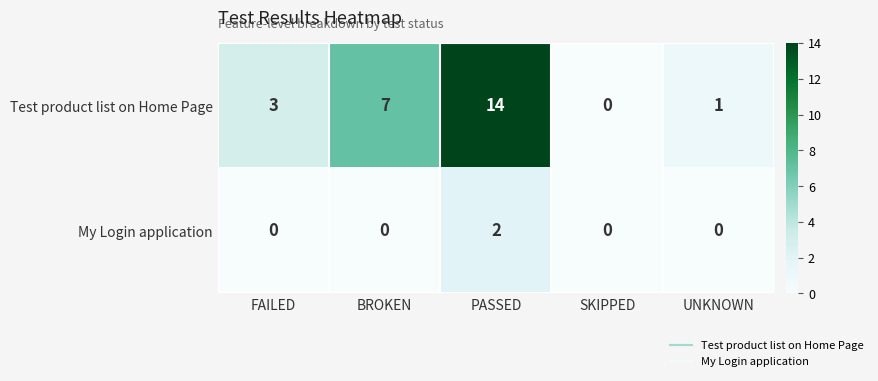

Which series has the widest spread of values?

Test product list on Home Page